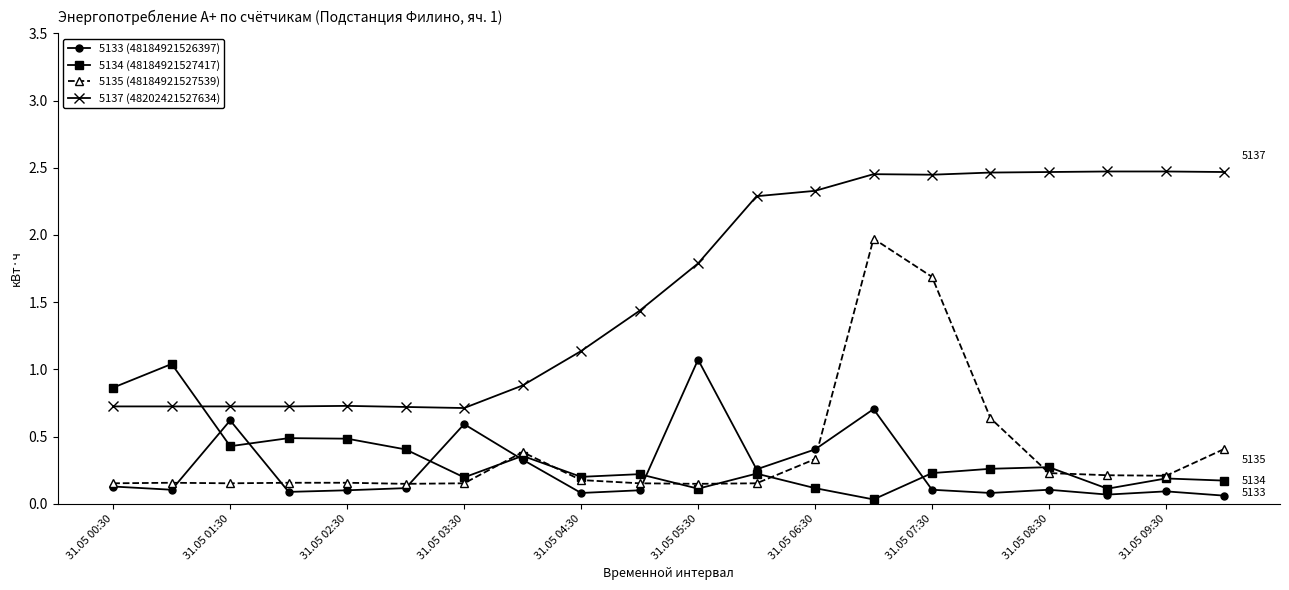

After their last crossing, which series has the higher values: 5134 (48184921527417) or 5137 (48202421527634)?

5137 (48202421527634)